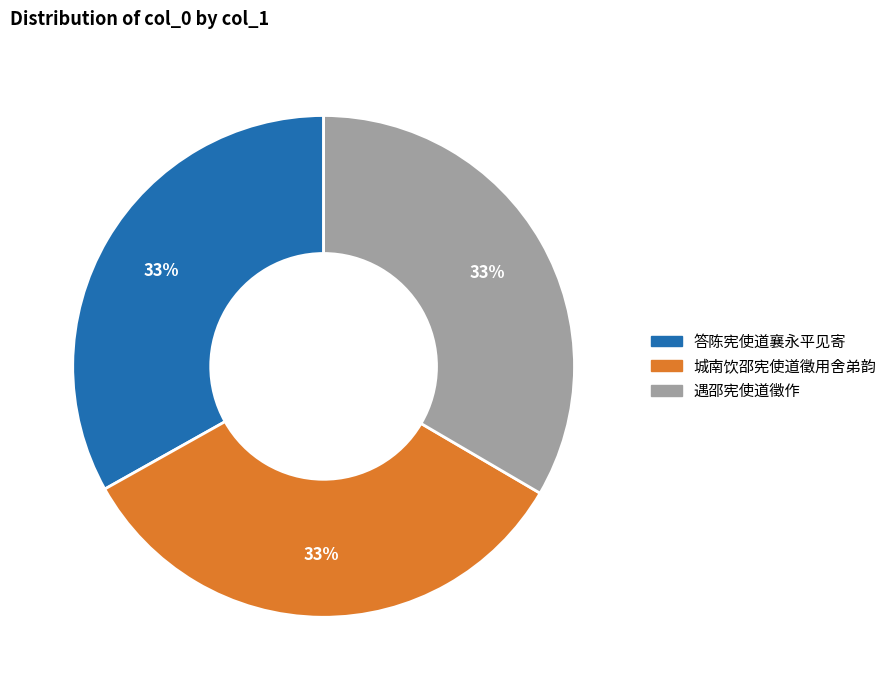

What percentage is the 城南饮邵宪使道徵用舍弟韵 slice, to the nearest percent?

33%